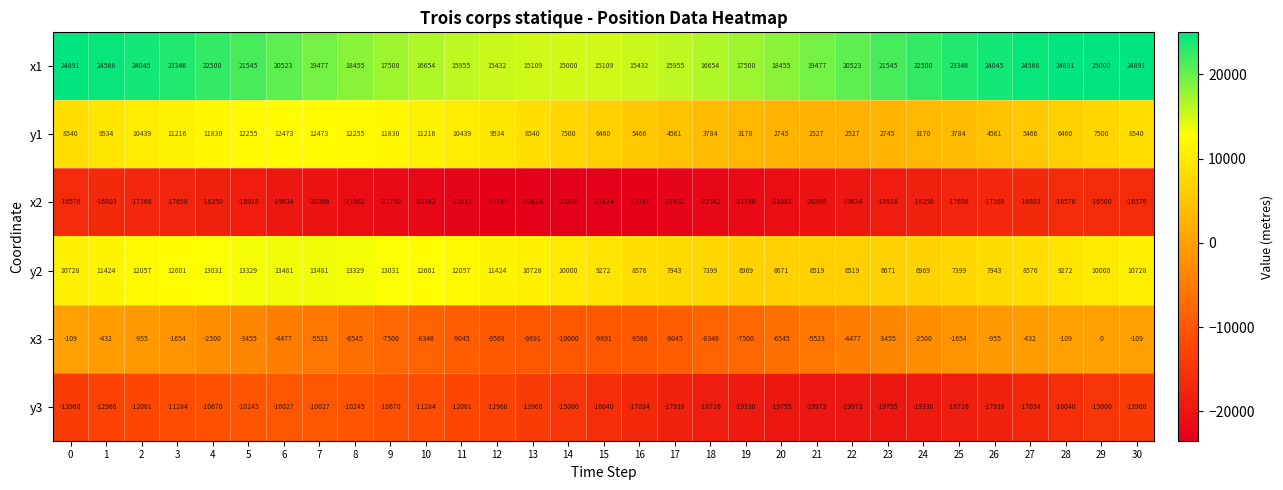

What is the total value across all series at 1?

15325